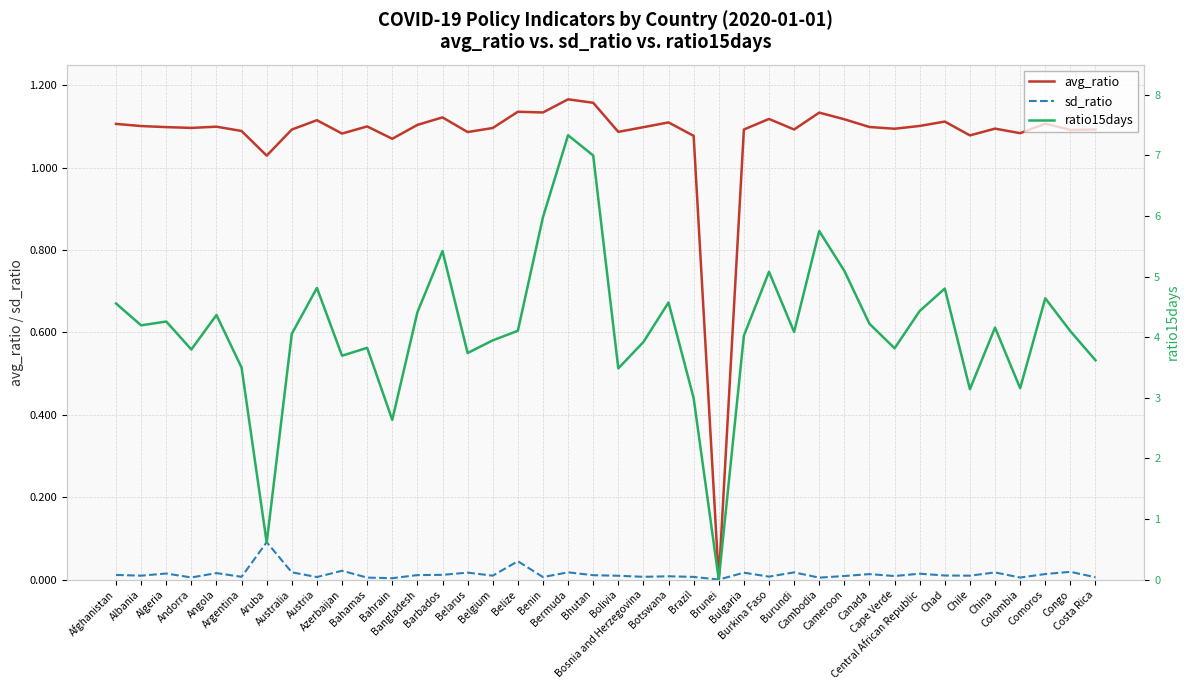

True or false: sd_ratio and ratio15days cross at least once.

False